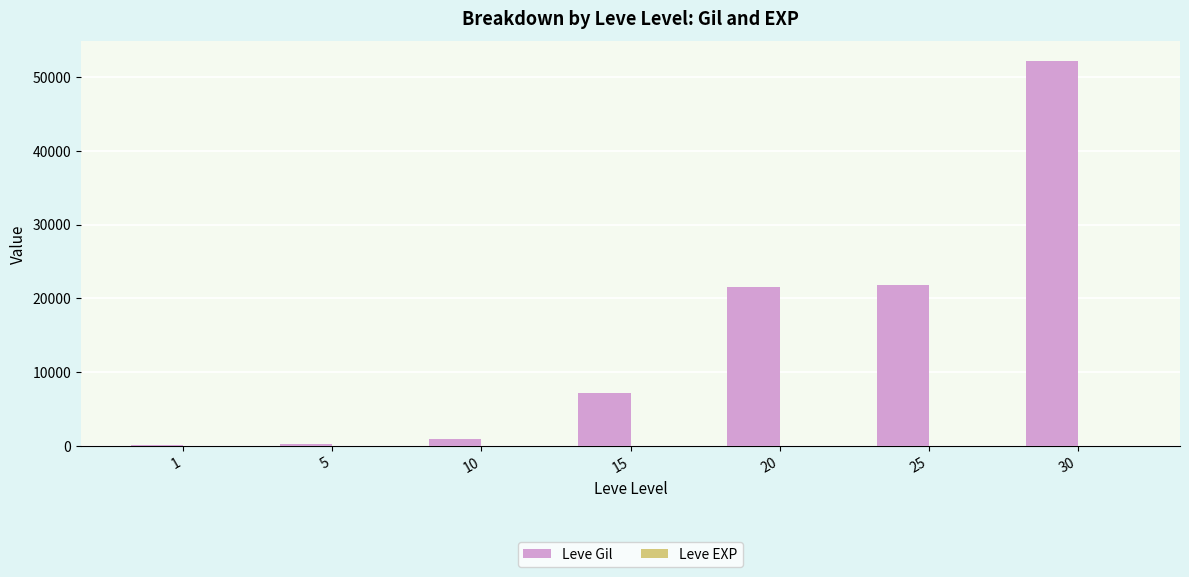

What is the sum of all Leve Gil values?

104190